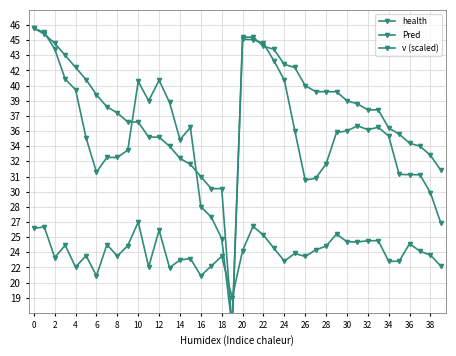

What is the label of the 25th point from the left?

24